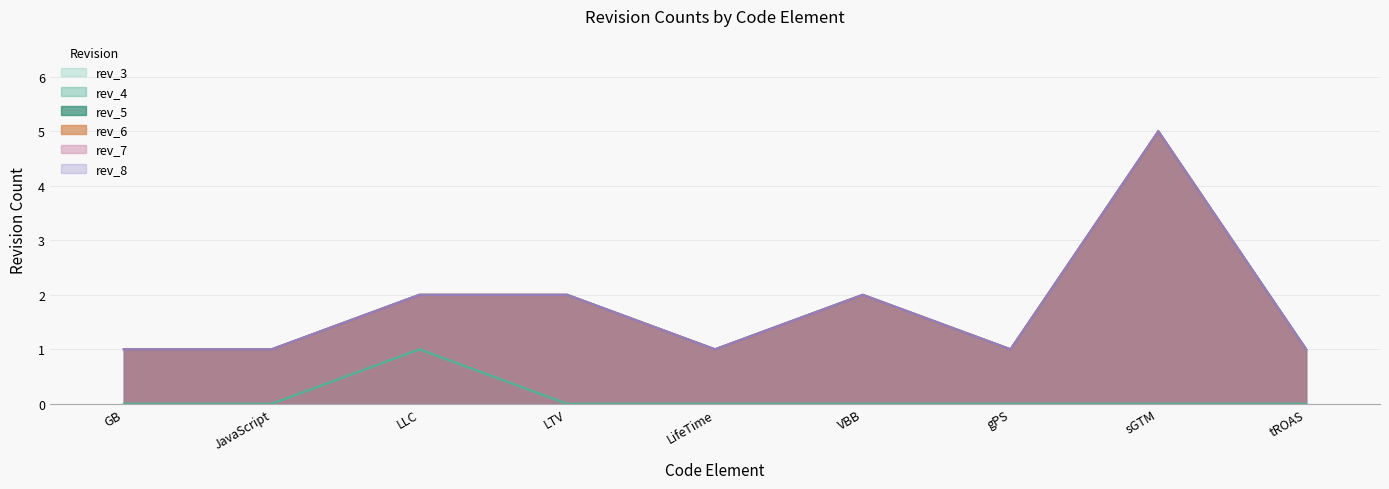

Rank the categories by rev_6 value from lowest to highest.

GB, JavaScript, LifeTime, gPS, tROAS, LLC, LTV, VBB, sGTM